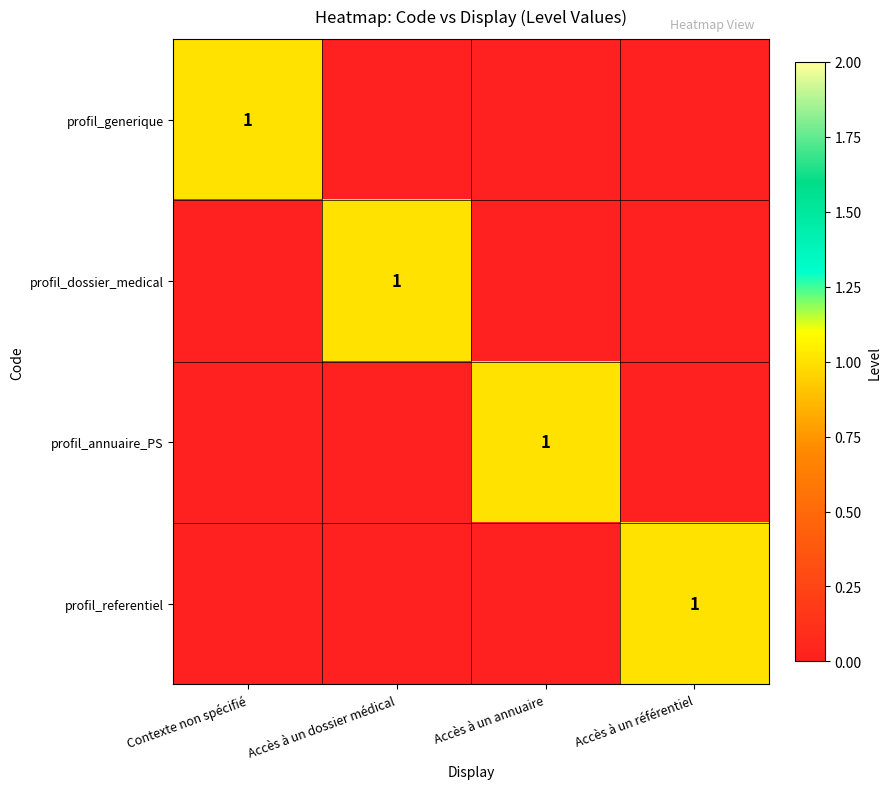

How many distinct data groups are displayed?

4